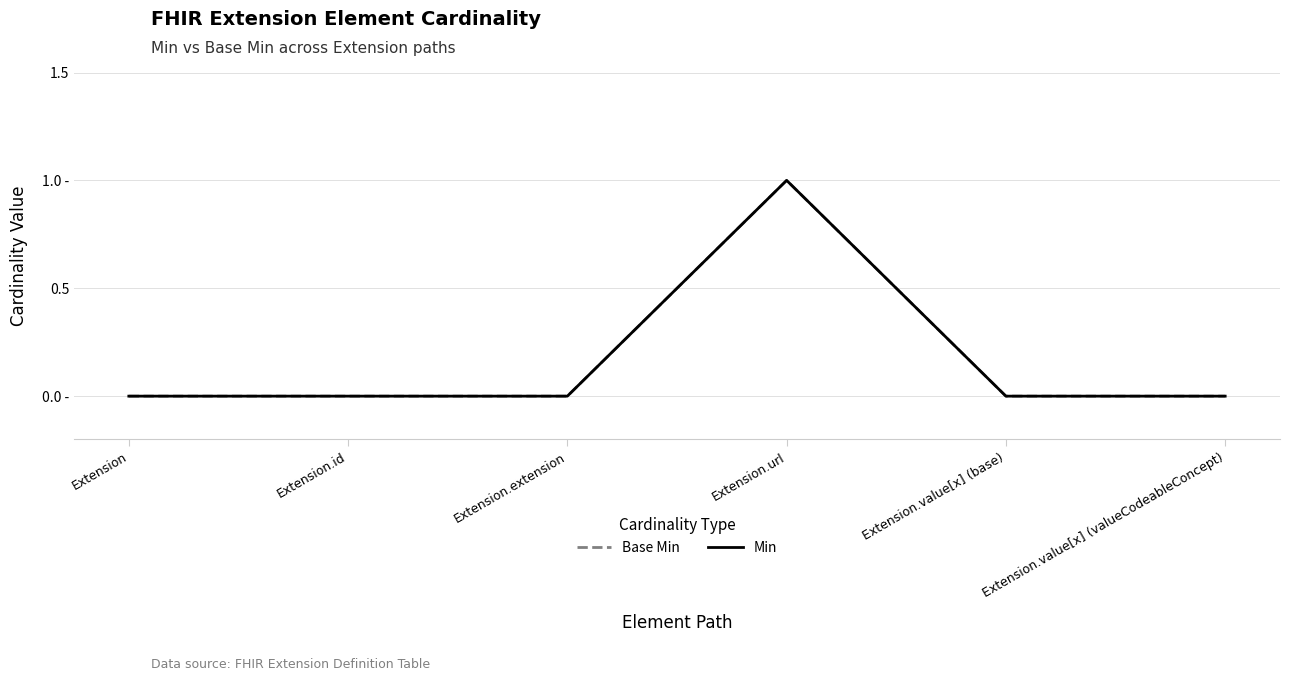

Is this an area chart (filled region under the line)?

No